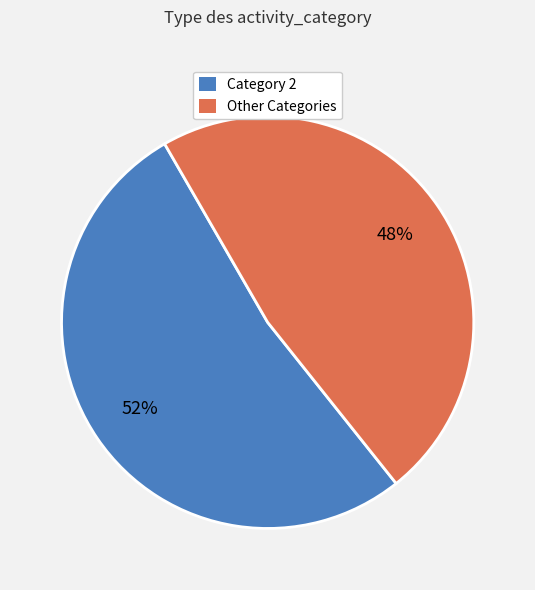

To the nearest percent, what is the average slice percentage?

50%